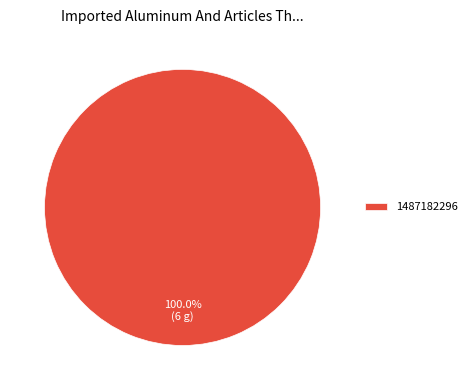

Rank the categories by value from lowest to highest.

1487182296